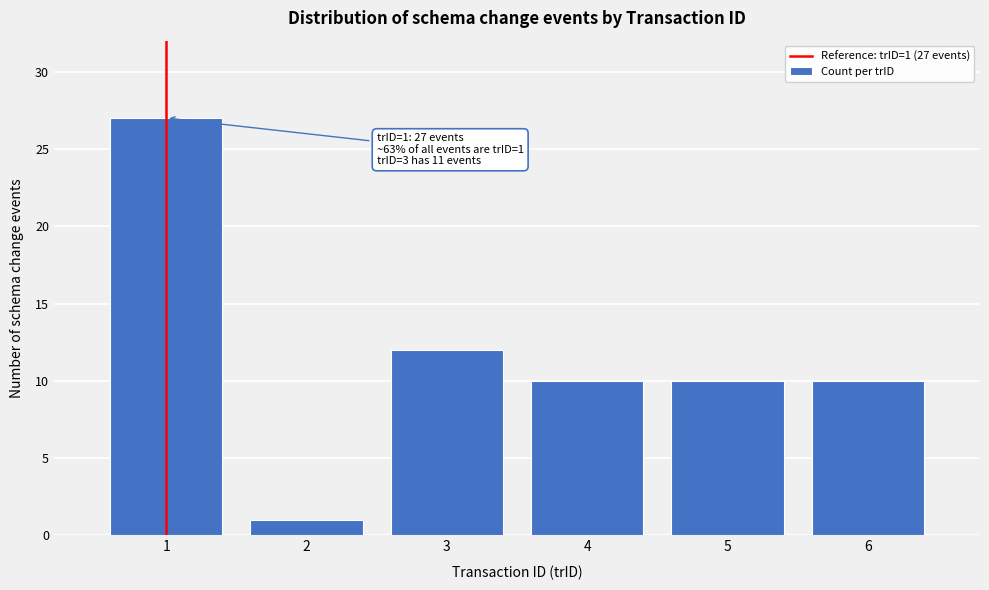

Reading left to right, list all the values displayed in this chart.

27	1	12	10	10	10